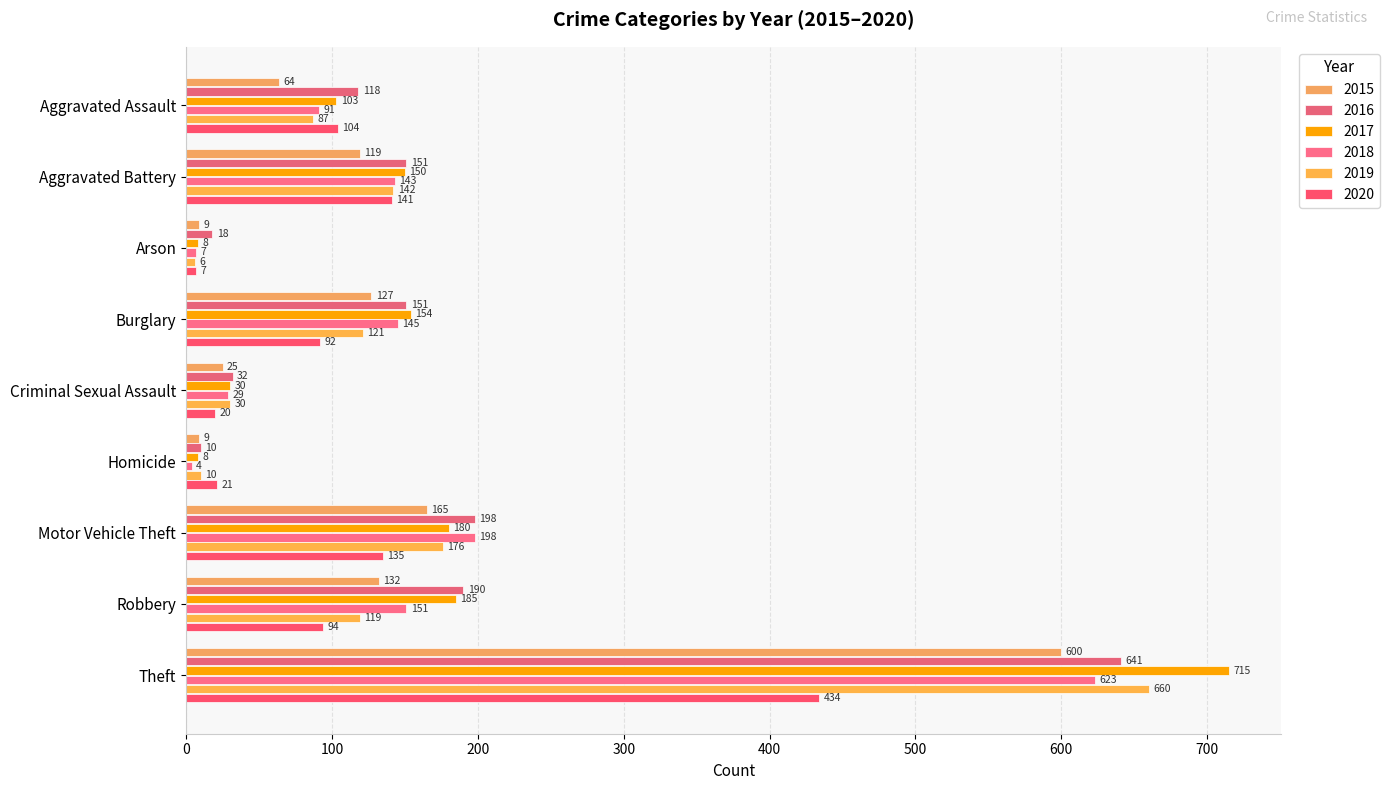

How many values in the 2015 series are below 119?

4